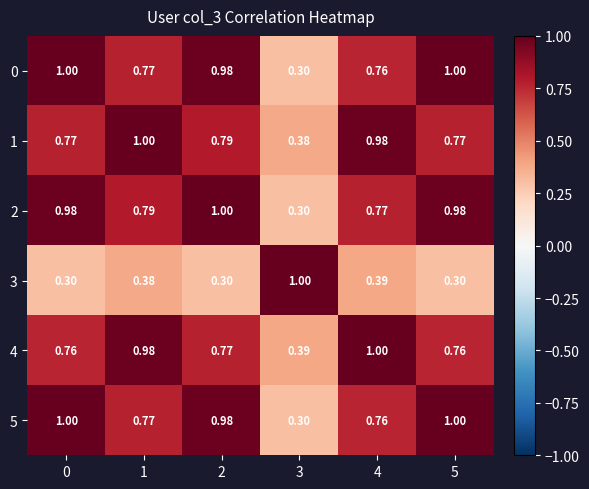

Is the value of 3 at 0 greater than the value of 1 at 5?

No